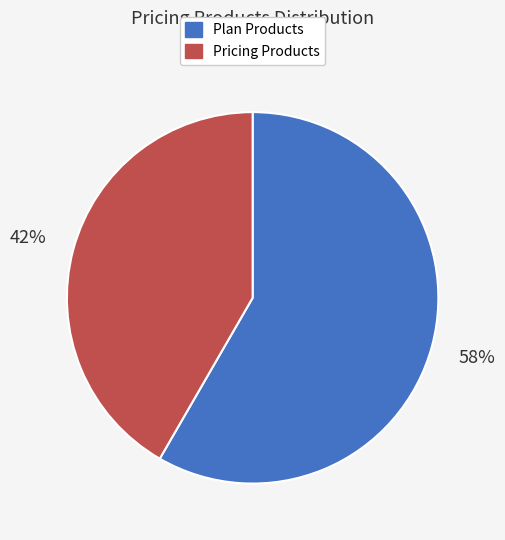

To the nearest percent, what is the average slice percentage?

50%